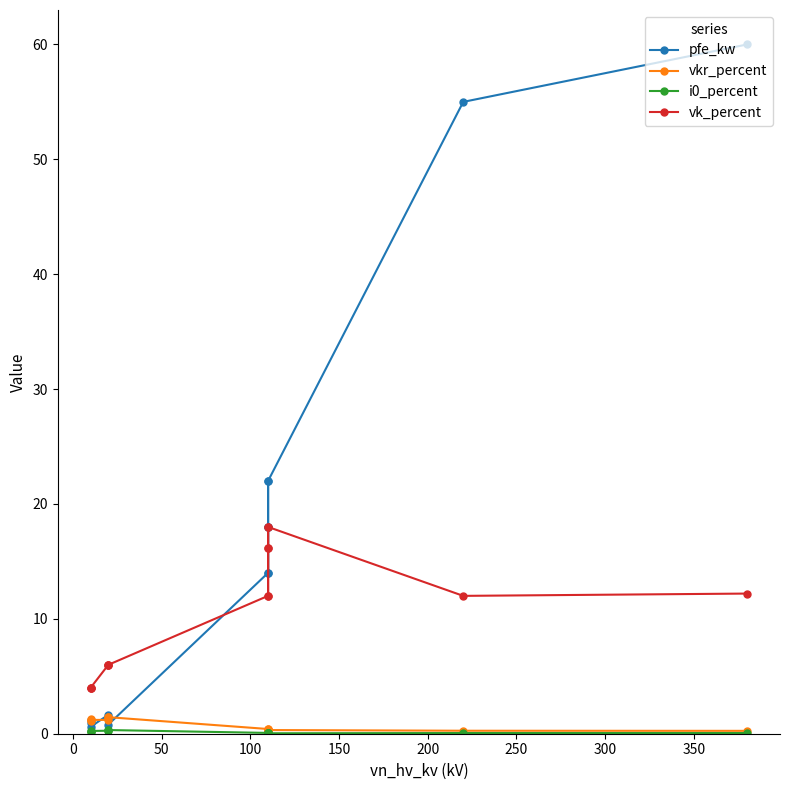

Which series has the largest range (max minus min)?

pfe_kw